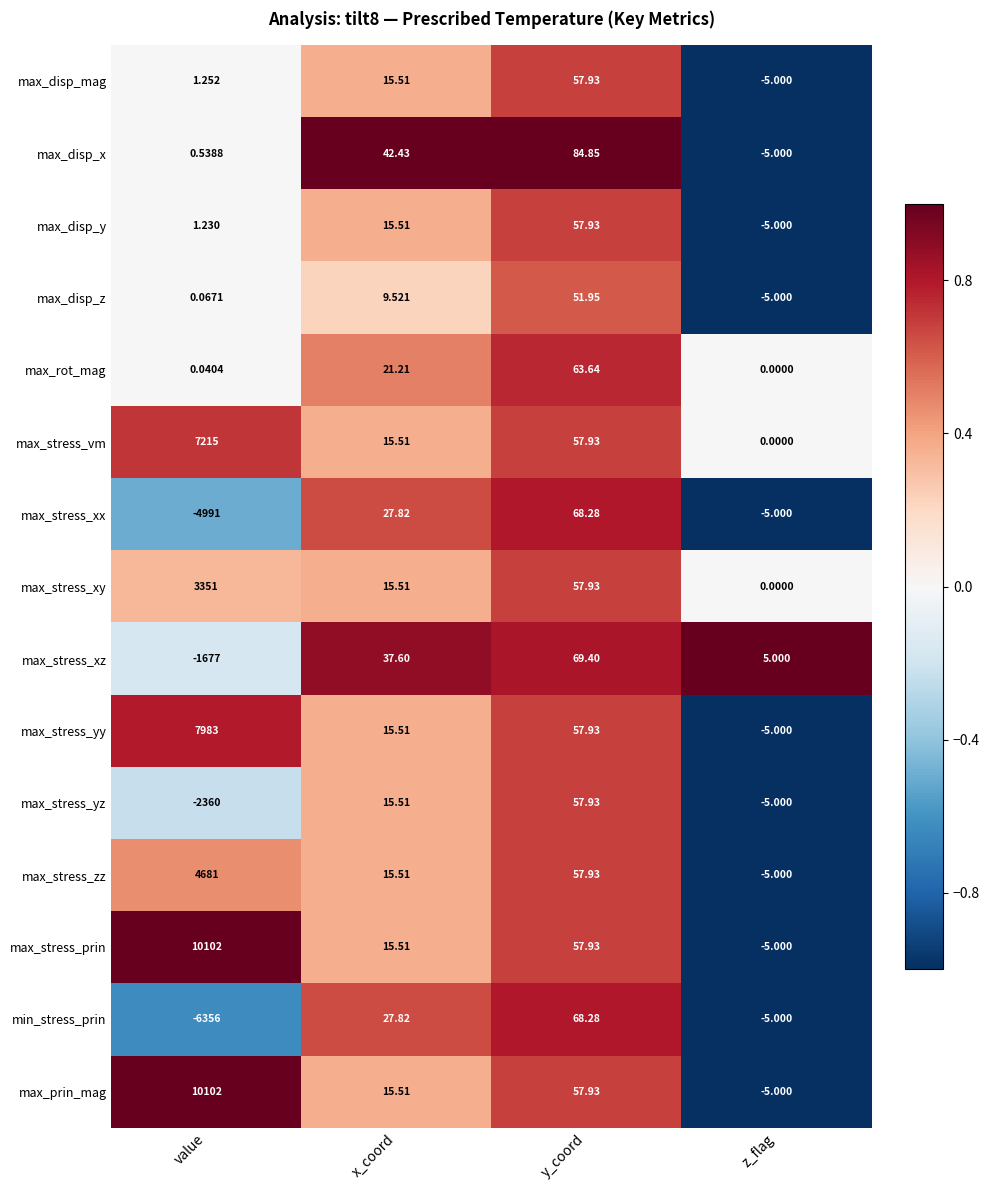

Rank the categories by max_stress_yz value from highest to lowest.

y_coord, x_coord, z_flag, value